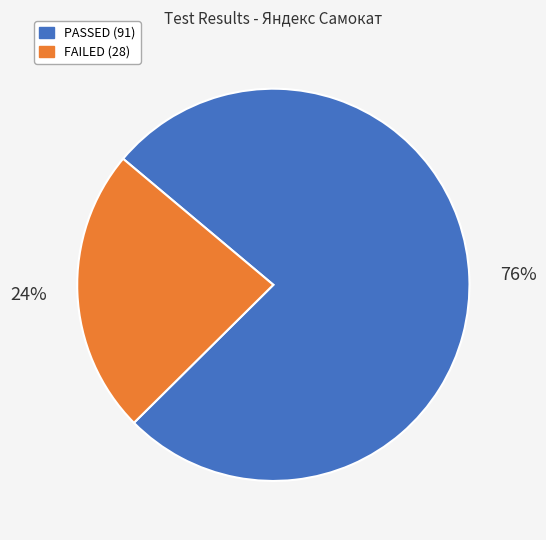

Do PASSED and FAILED together represent more than half of the pie?

Yes